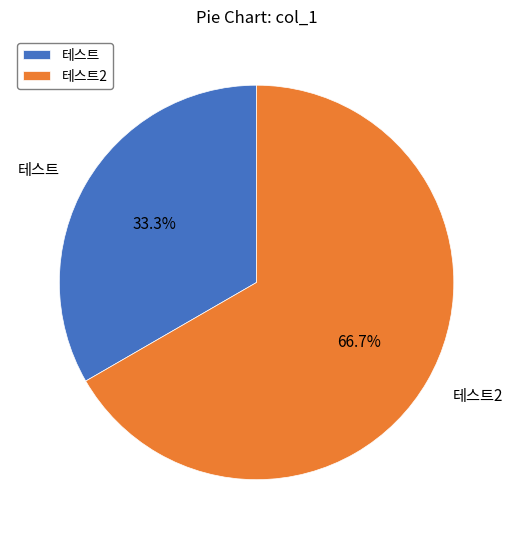

What is the majority slice?

테스트2